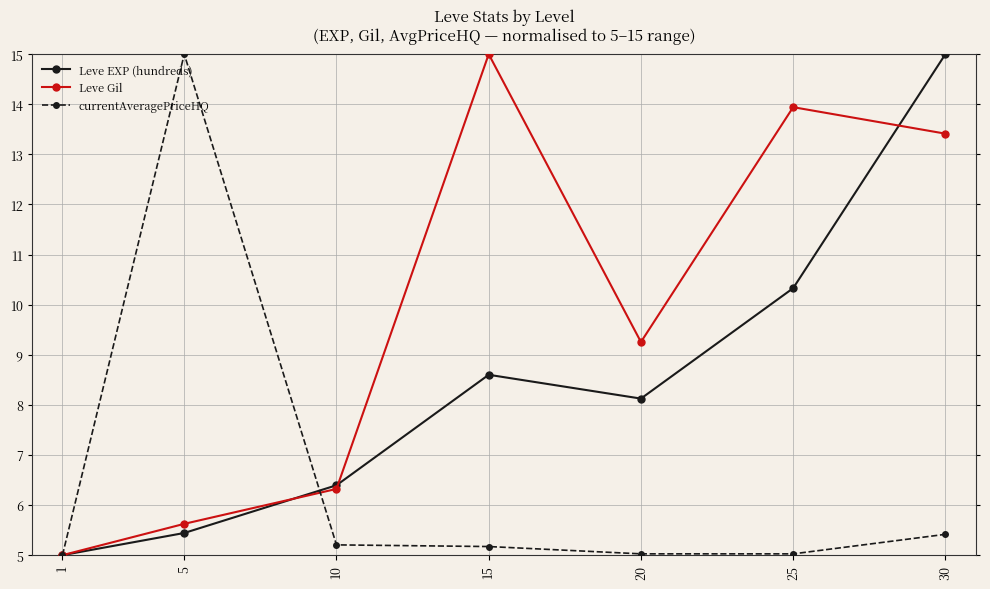

True or false: Leve Gil has a value of 1.3 at 10.

False